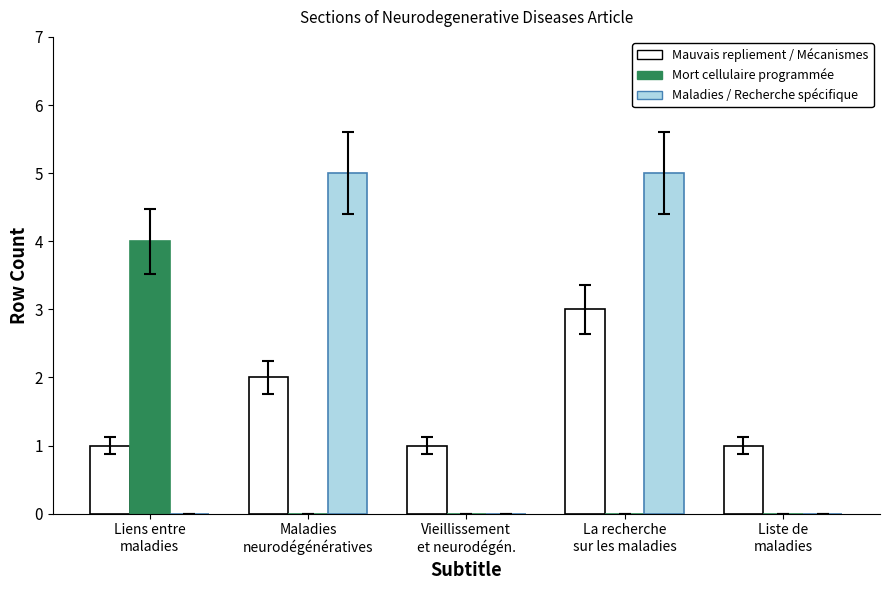

What is the greatest value displayed?

5